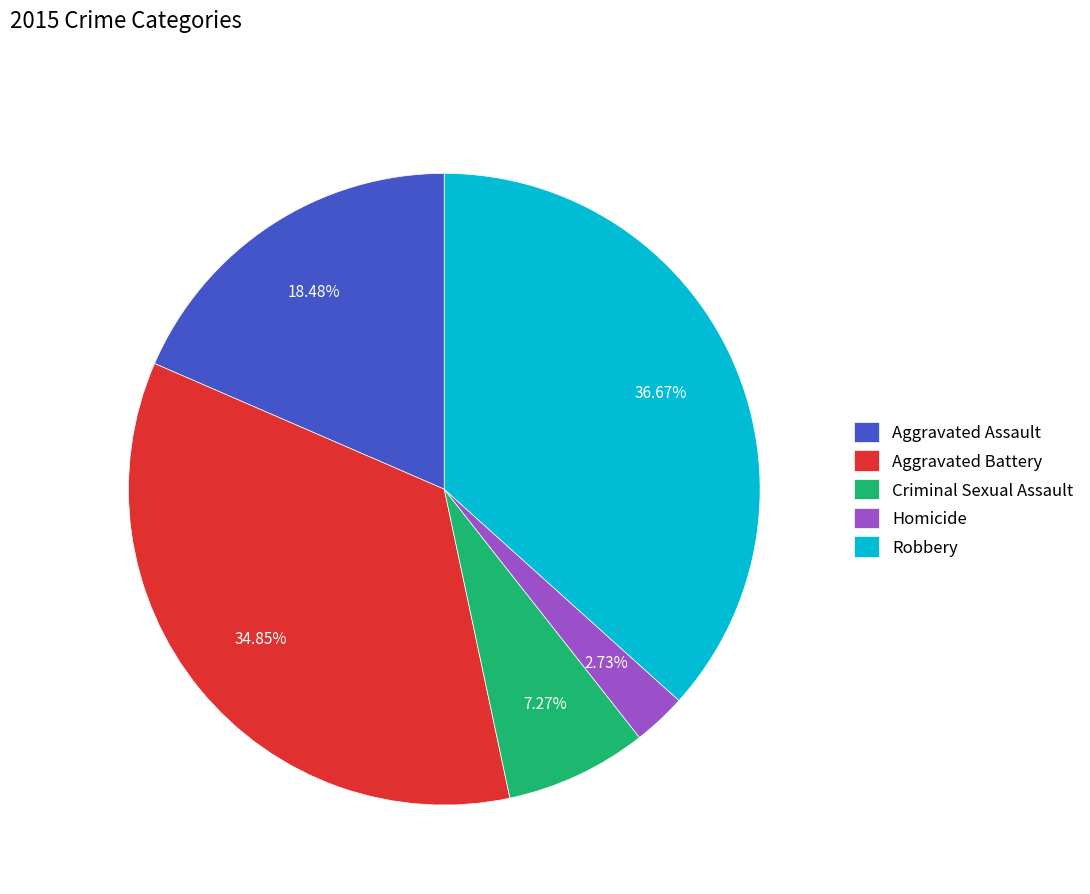

Which has a higher value, Robbery or Criminal Sexual Assault?

Robbery